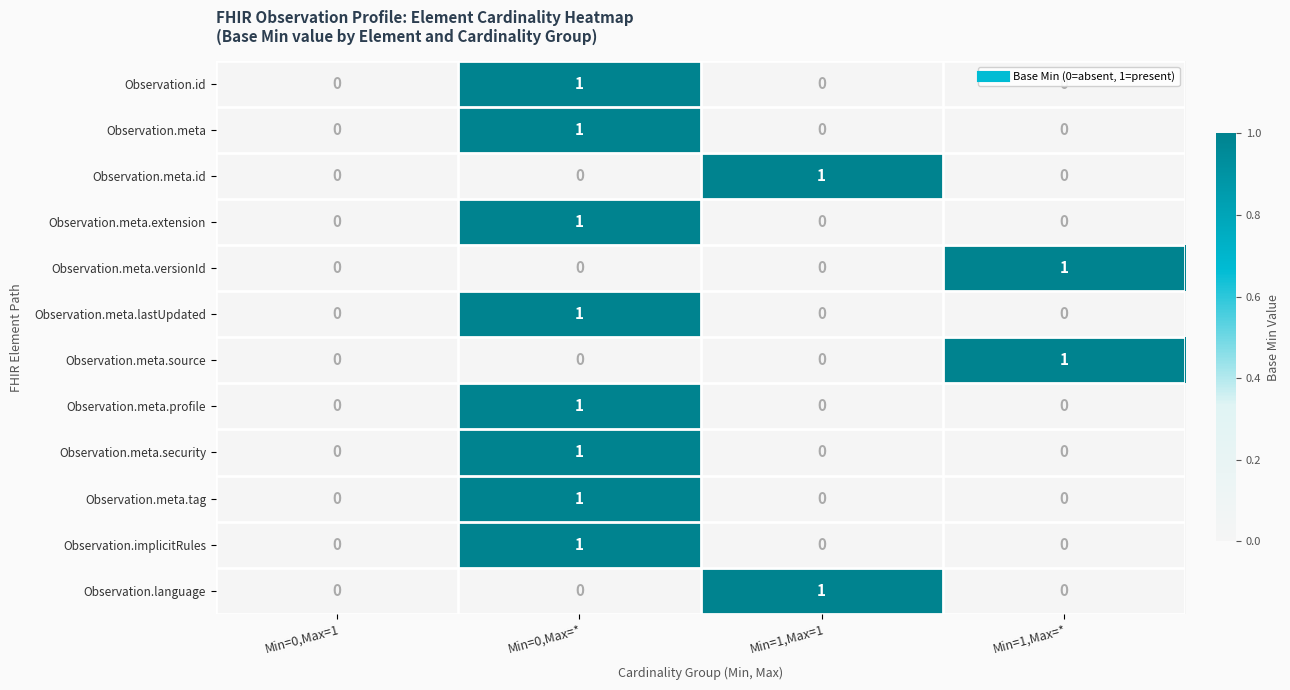

At which category is the sum across all series the highest?

Min=0,Max=*